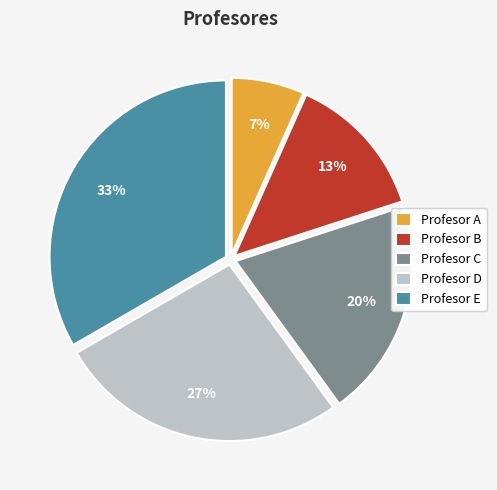

What is the largest slice in the pie chart?

Profesor E